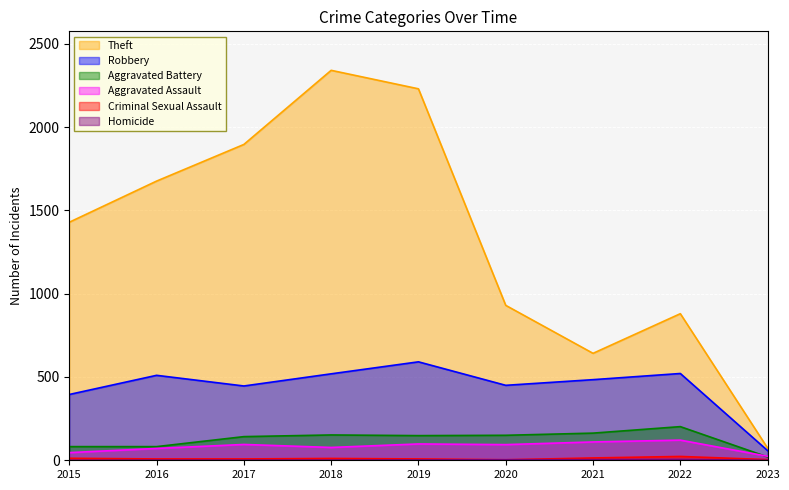

True or false: Homicide and Robbery cross at least once.

False